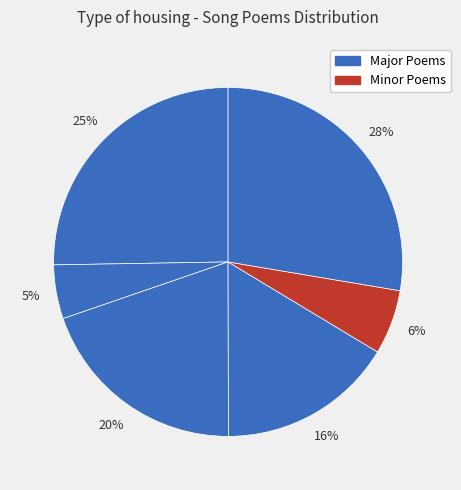

How many slices are in this pie chart?

6